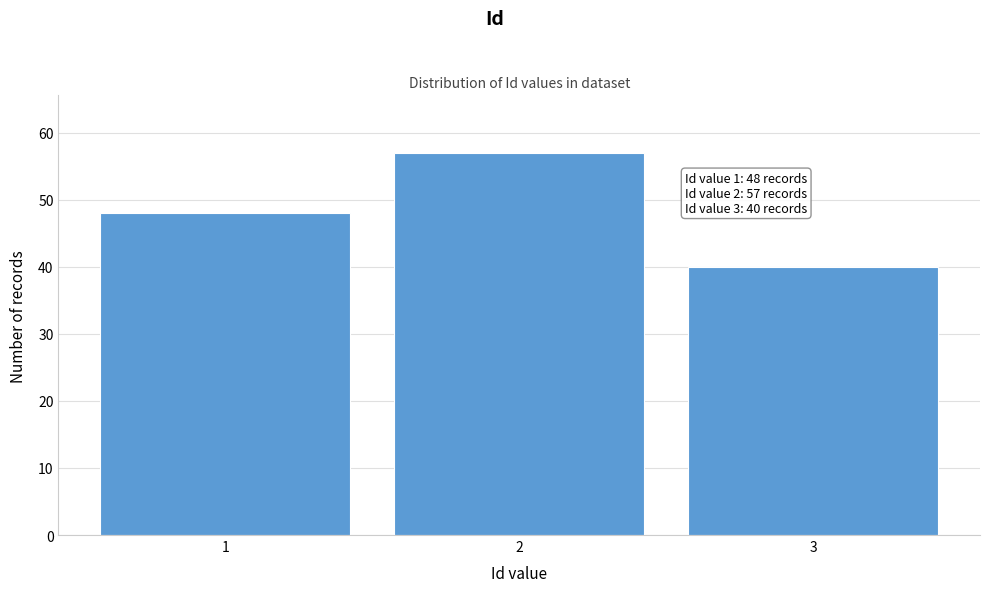

Reading left to right, extract all data points from this chart.

48	57	40